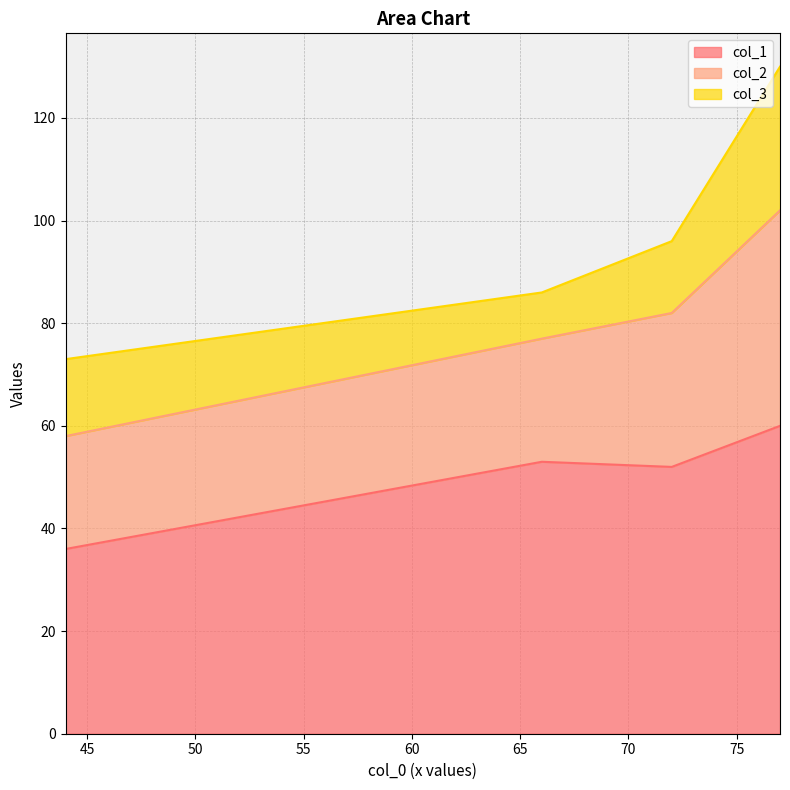

Reading right to left, what are all the values shown in this chart?

col_1: 66=53	44=36	77=60	72=52
col_2: 66=24	44=22	77=42	72=30
col_3: 66=9	44=15	77=28	72=14